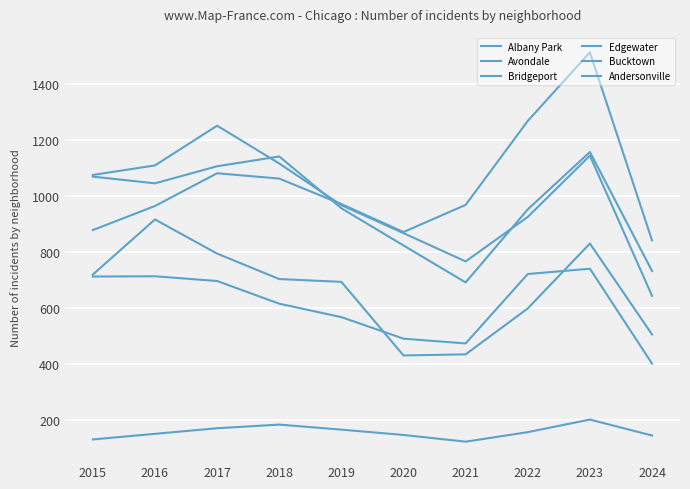

Which has a higher value, 2019 or 2020?

2019